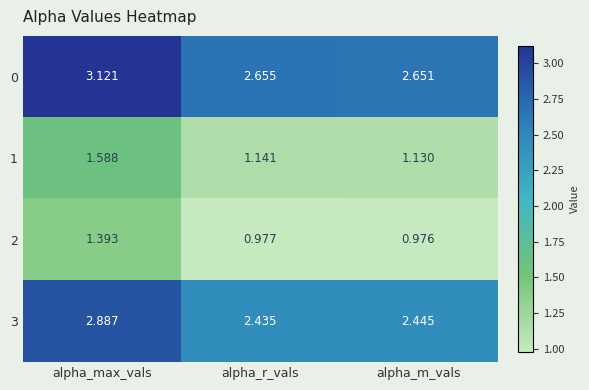

At which category does the chart reach its peak across all series?

alpha_max_vals